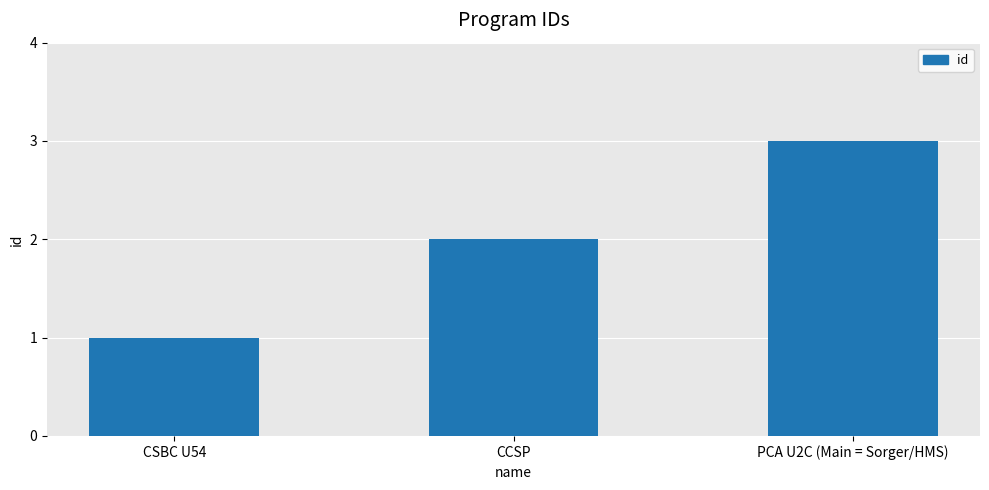

What is the difference between the second highest and minimum values?

1